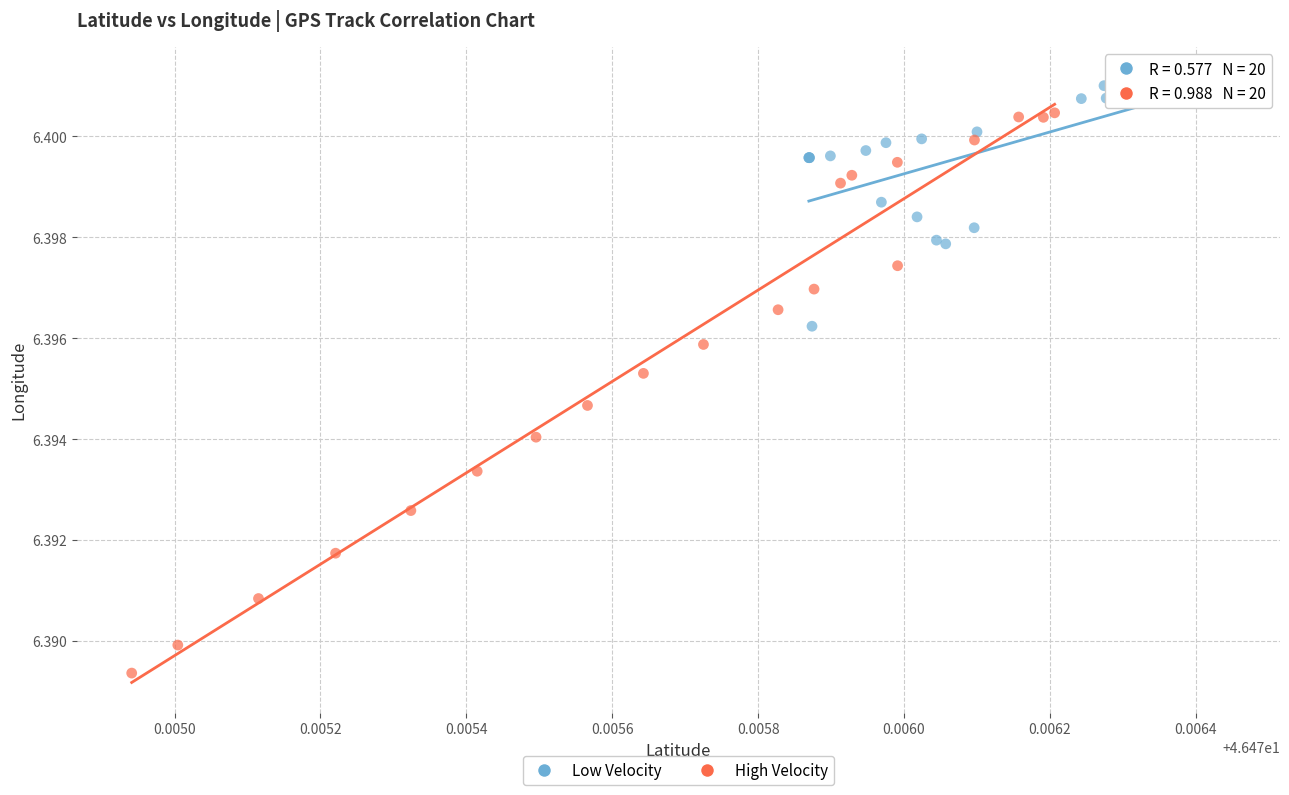

What are all the series names shown in the legend?

Low Velocity, High Velocity